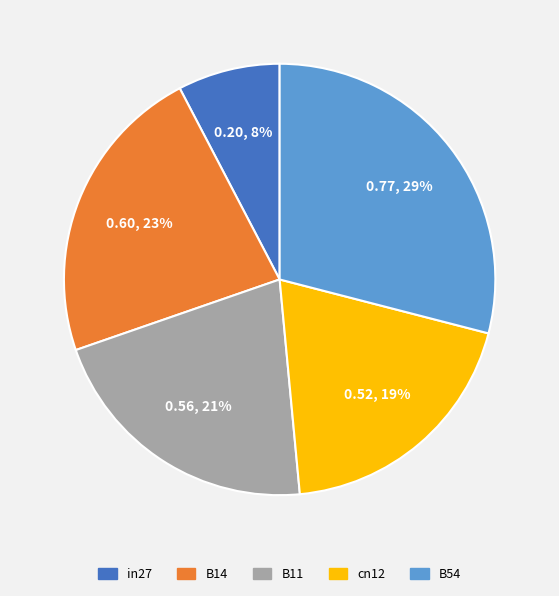

The in27 slice represents 1% of the pie. True or false?

False